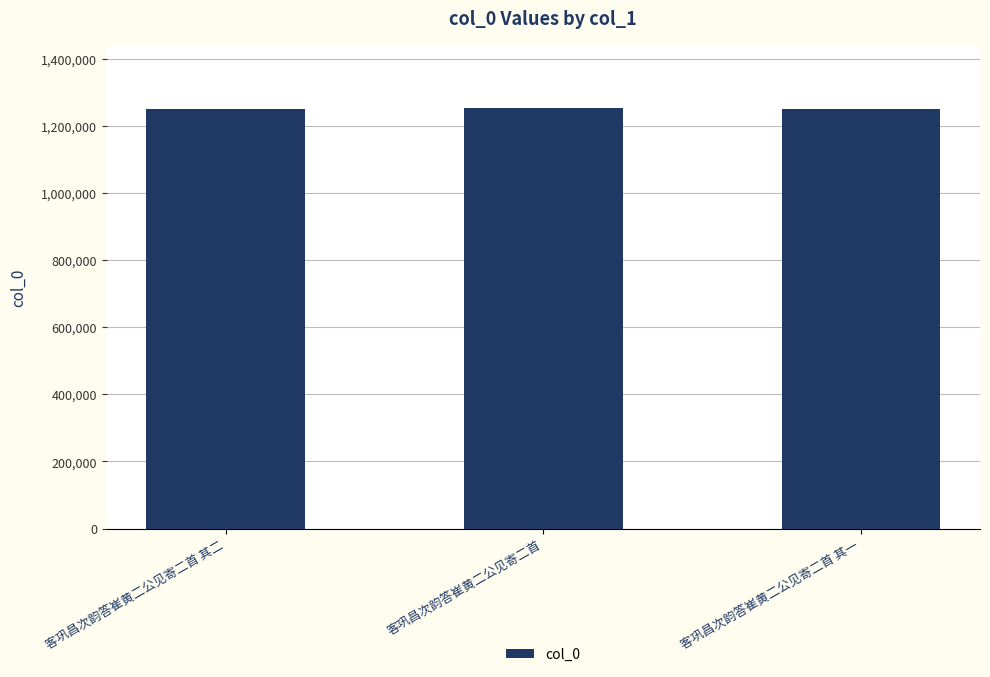

The chart shows a value of 562636 at 客巩昌次韵答崔黄二公见寄二首 其二. True or false?

False